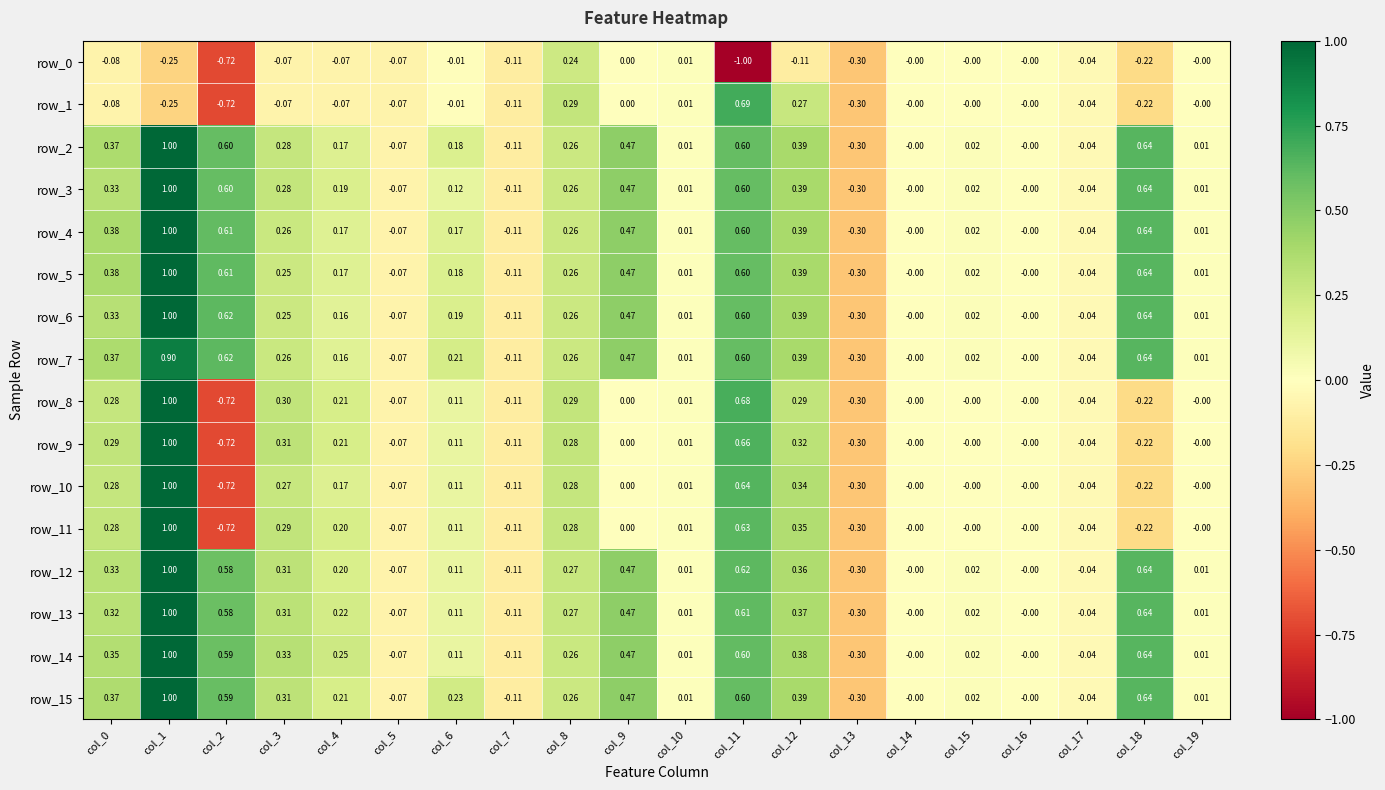

At which label does row_8 reach its peak?

col_1